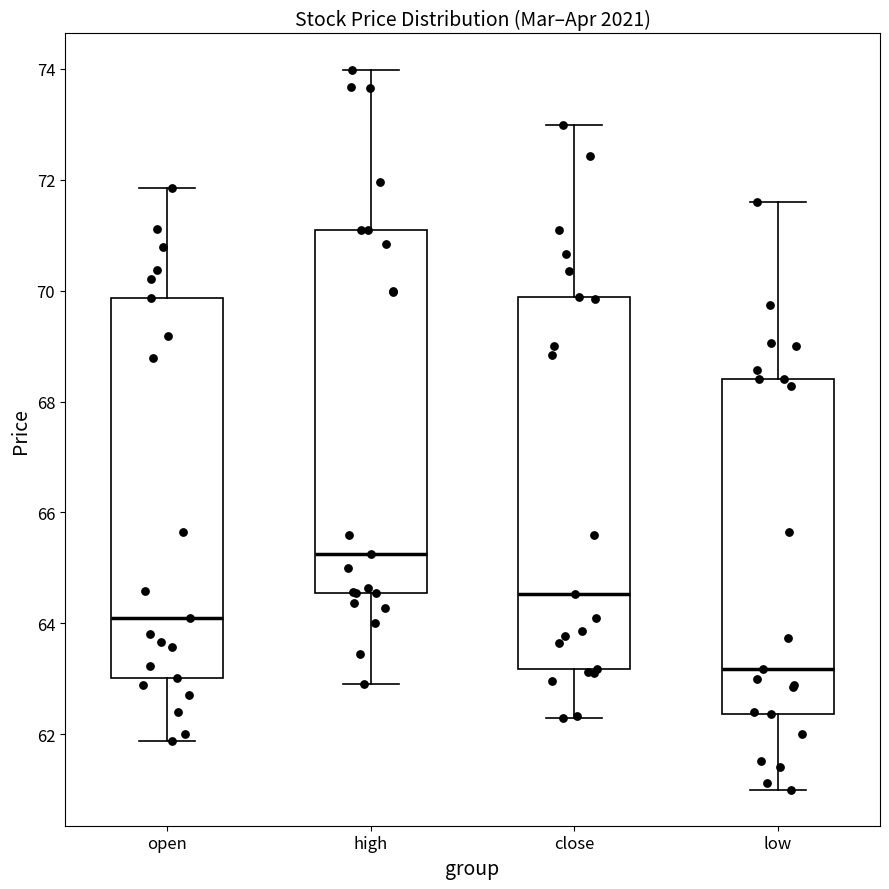

Where is the upper edge of the box for close on the y-axis? The values are not printed on the chart, so give them approximately, as read against the axis.

69.8